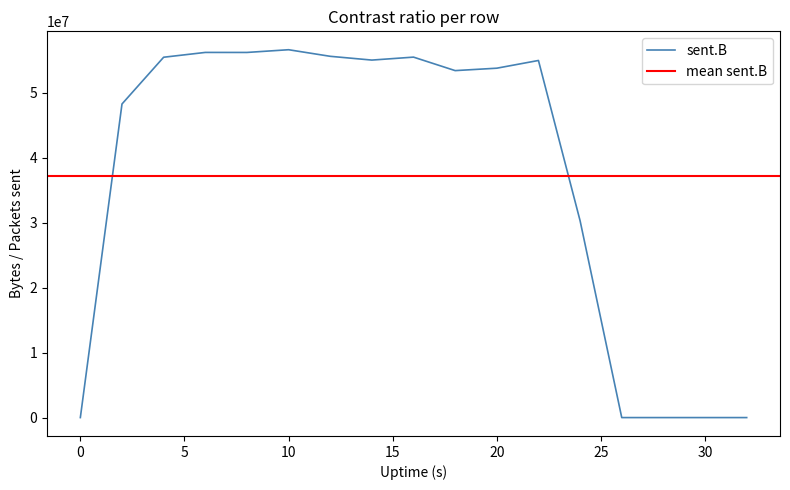

What is the change in value from 6 to 18?

-2799713